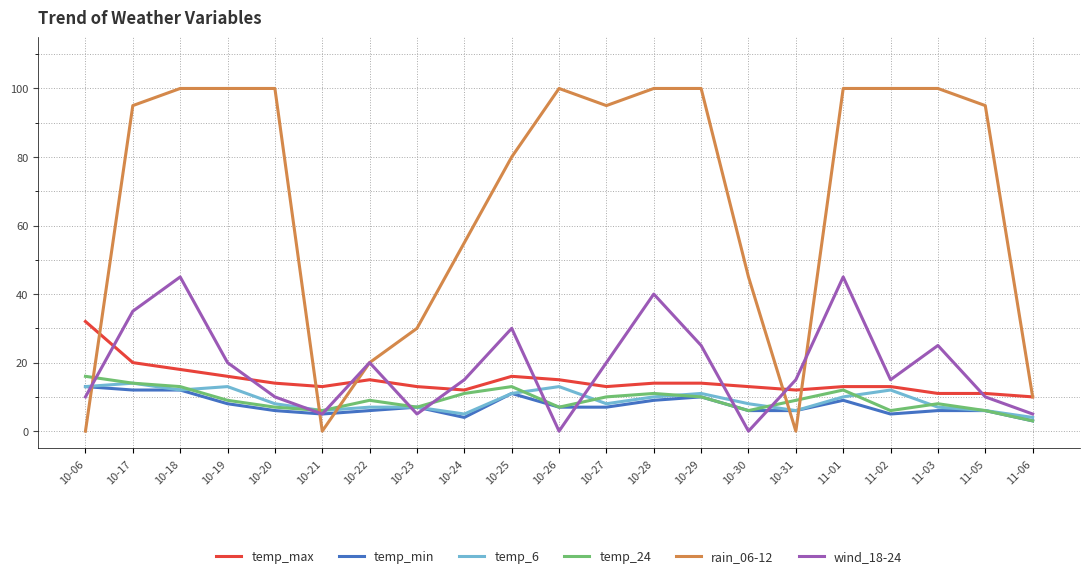

Is the value of temp_max at 10-27 greater than the value of wind_18-24 at 10-19?

No